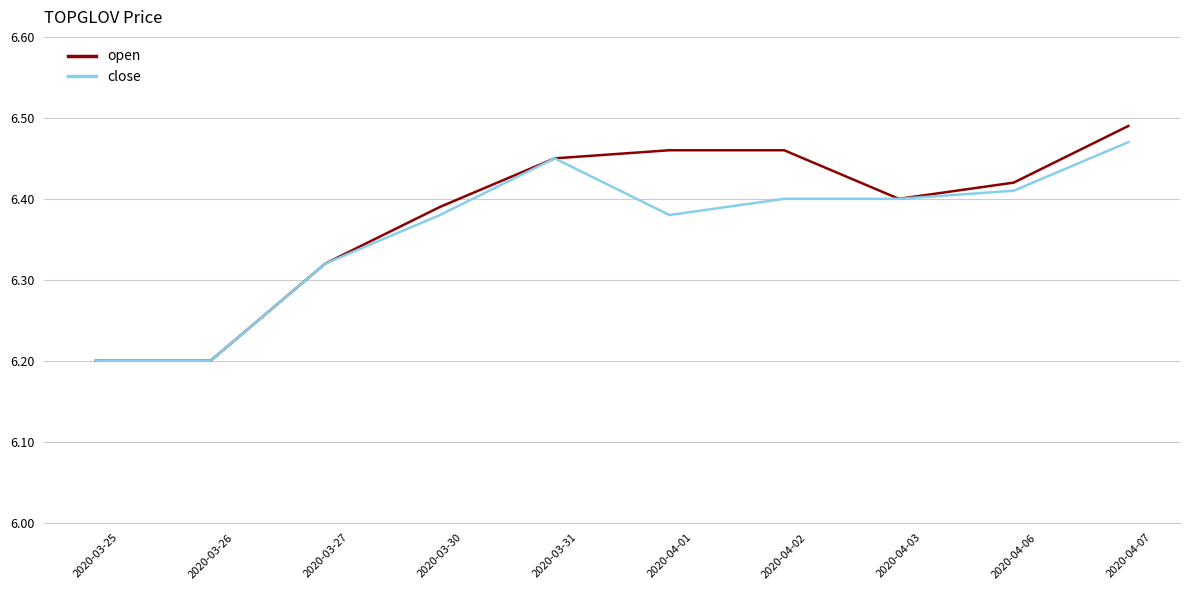

What is the sum of the open values at 2020-03-30 and 2020-04-07?

12.9